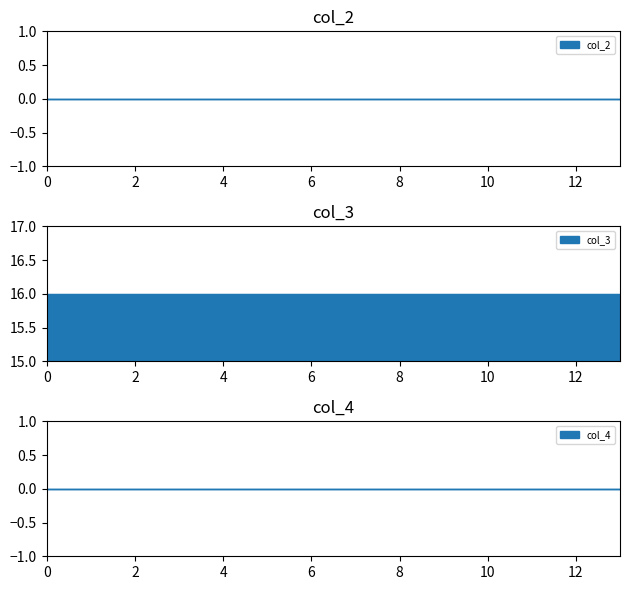

Does the chart display data point markers on the line(s)?

No